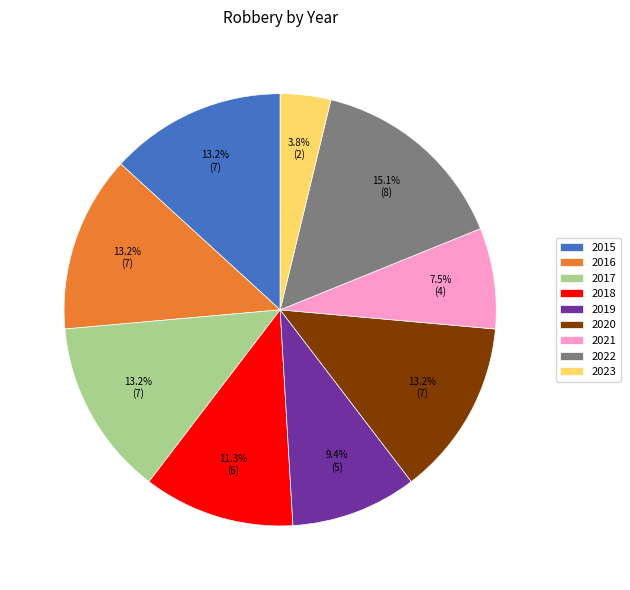

What is the largest slice in the pie chart?

2022